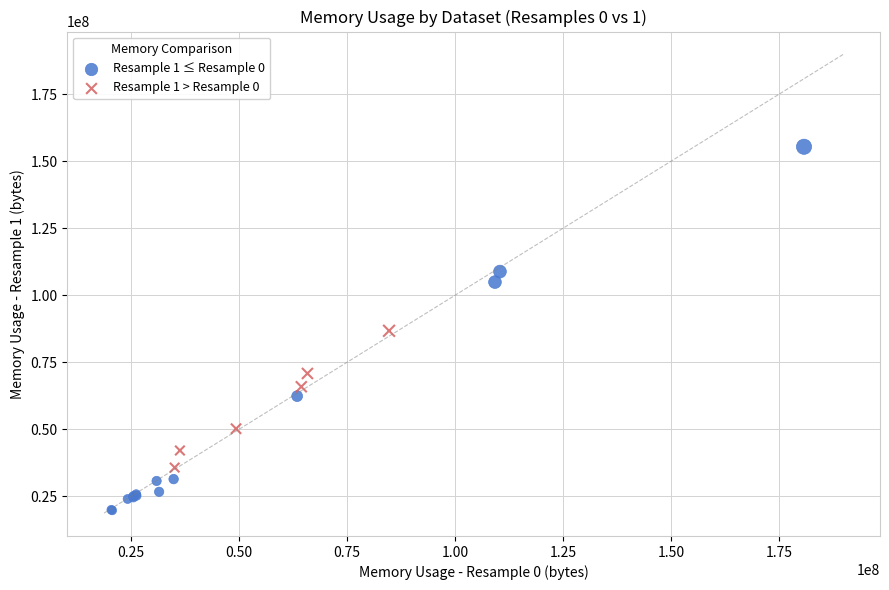

Which series reaches the minimum Y coordinate?

Resample 1 ≤ Resample 0